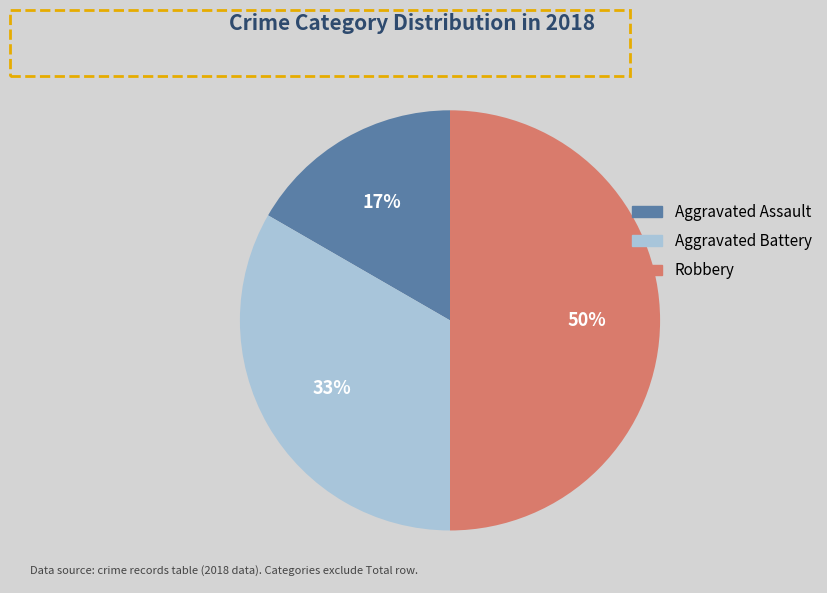

What is the smallest slice in the pie chart?

Aggravated Assault